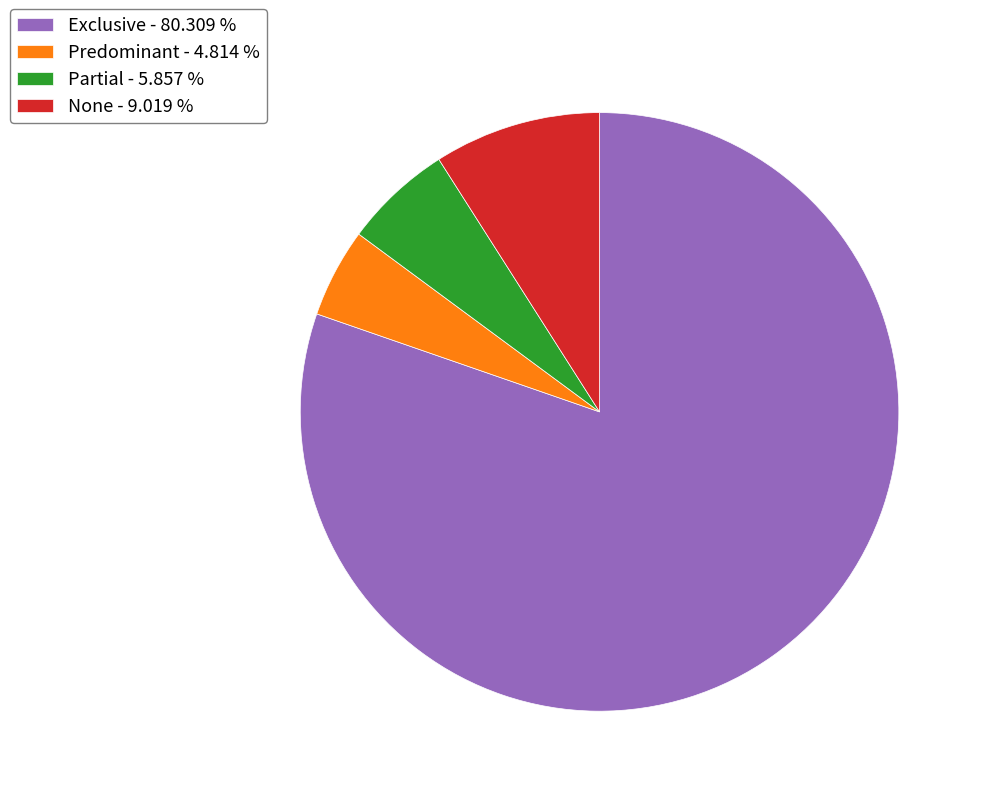

Which category accounts for the majority?

Exclusive